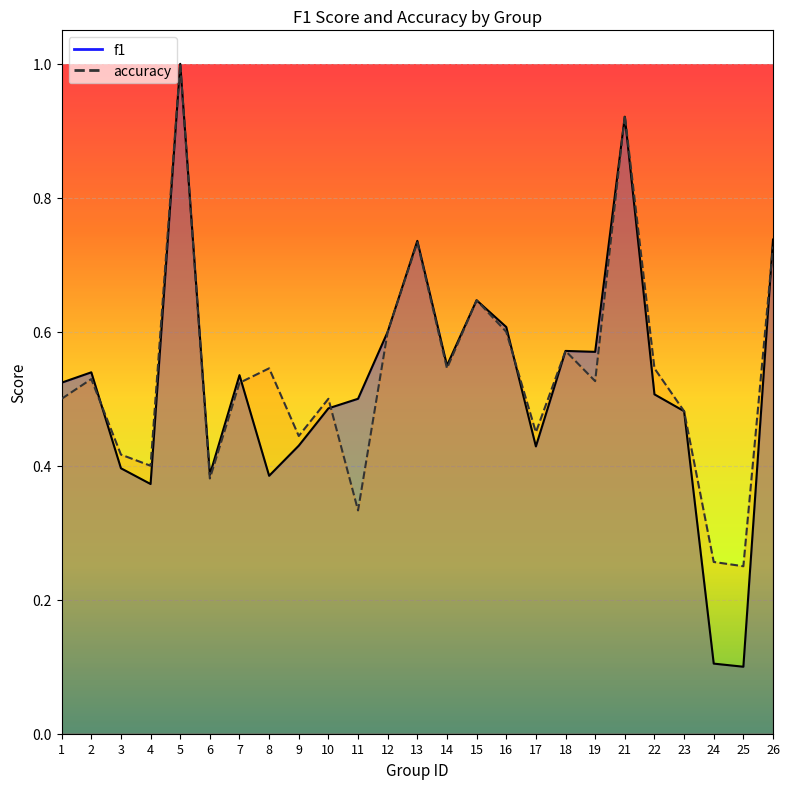

Reading left to right, extract all data points from this chart.

f1: 0.5	0.5	0.4	0.4	1.0	0.4	0.5	0.4	0.4	0.5	0.5	0.6	0.7	0.5	0.6	0.6	0.4	0.6	0.6	0.9	0.5	0.5	0.1	0.1	0.7
accuracy: 0.5	0.5	0.4	0.4	1.0	0.4	0.5	0.5	0.4	0.5	0.3	0.6	0.7	0.5	0.6	0.6	0.5	0.6	0.5	0.9	0.5	0.5	0.3	0.2	0.7